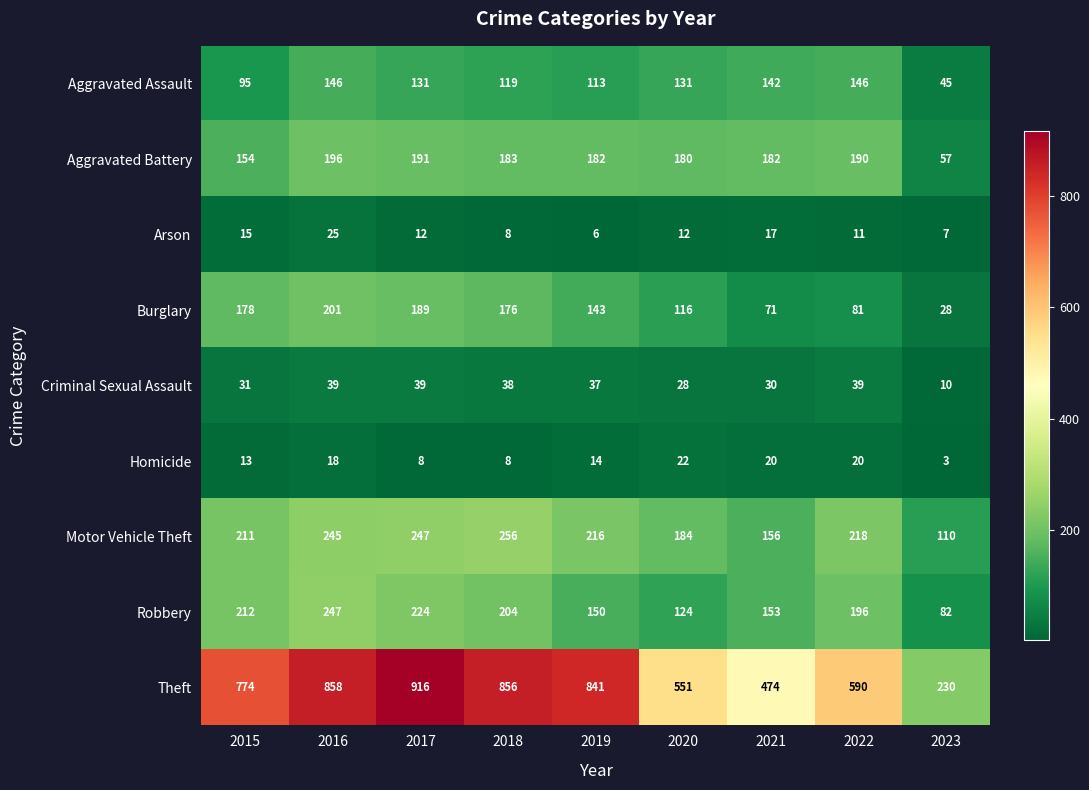

At which label is Aggravated Assault closest to 95?

2015